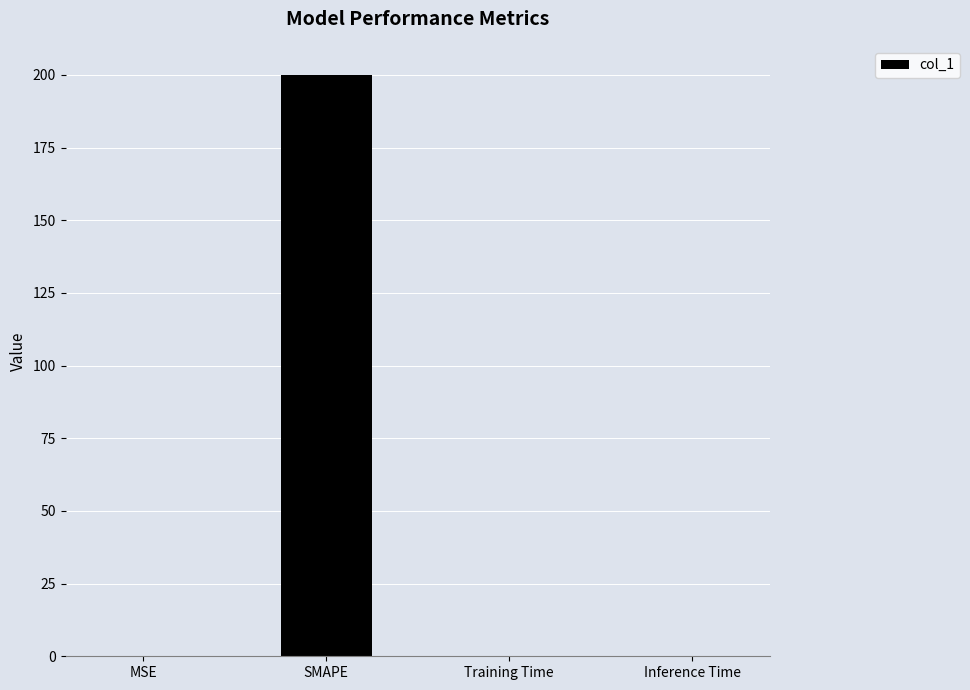

What value does the data have at SMAPE?

200.0